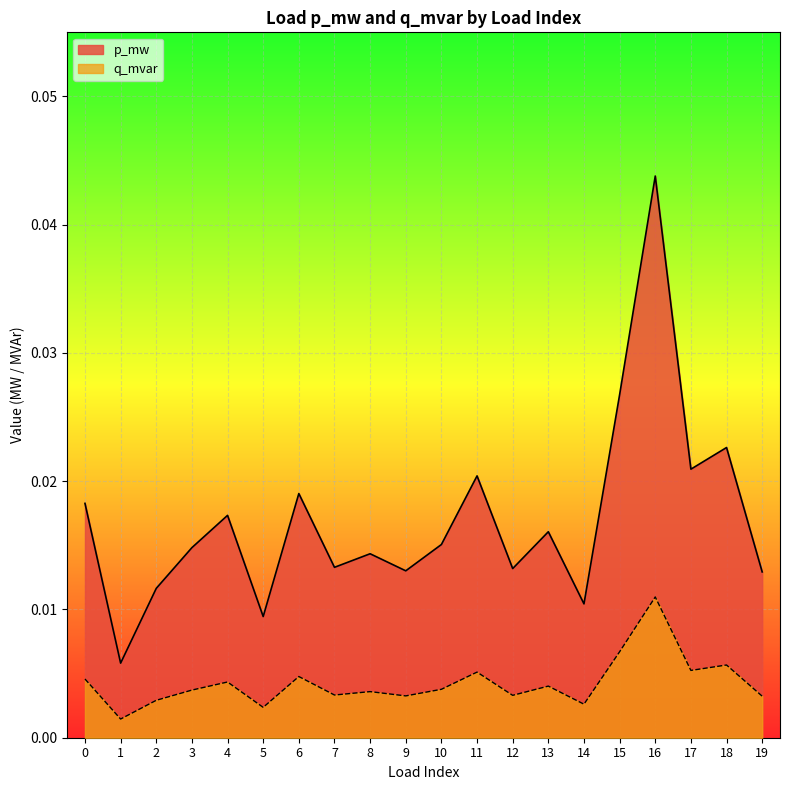

At which category is the sum across all series the highest?

16